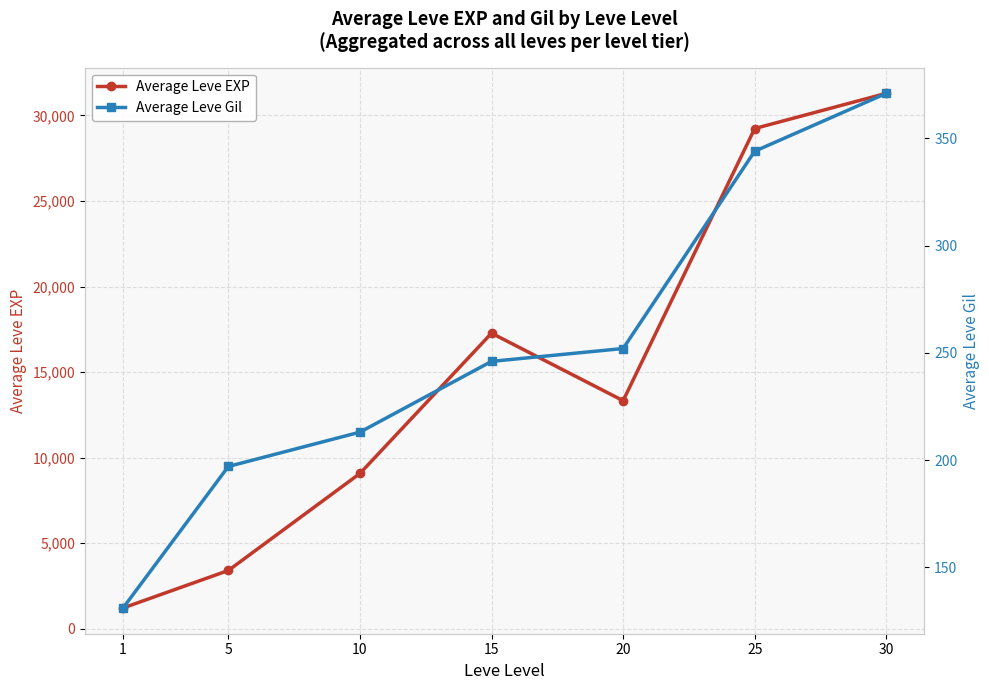

Is this an area chart (filled region under the line)?

No